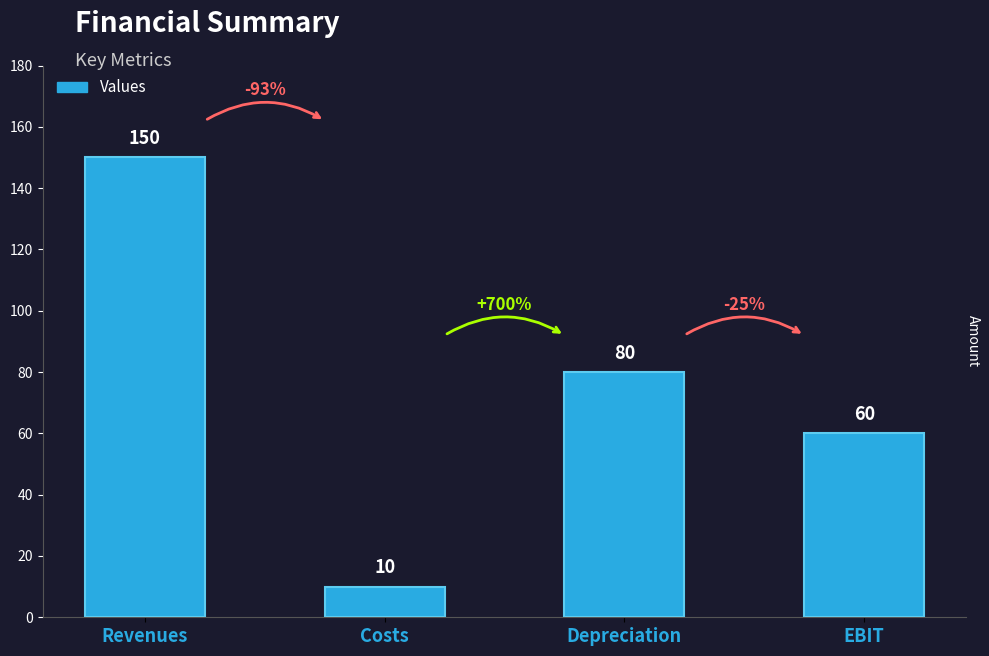

List the labels in order of value, smallest first.

Costs, EBIT, Depreciation, Revenues